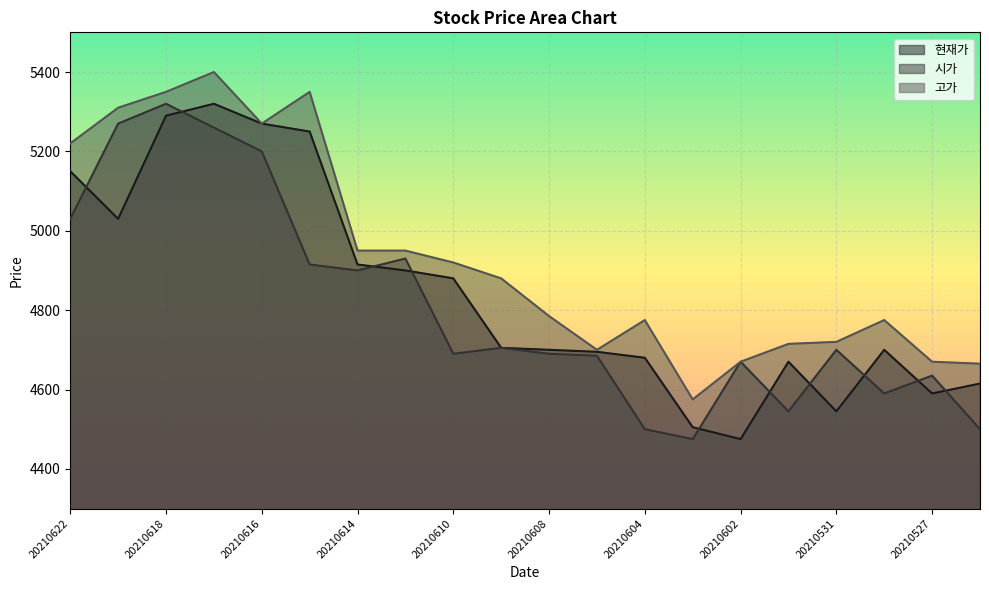

At which category is the sum across all series the highest?

20210617